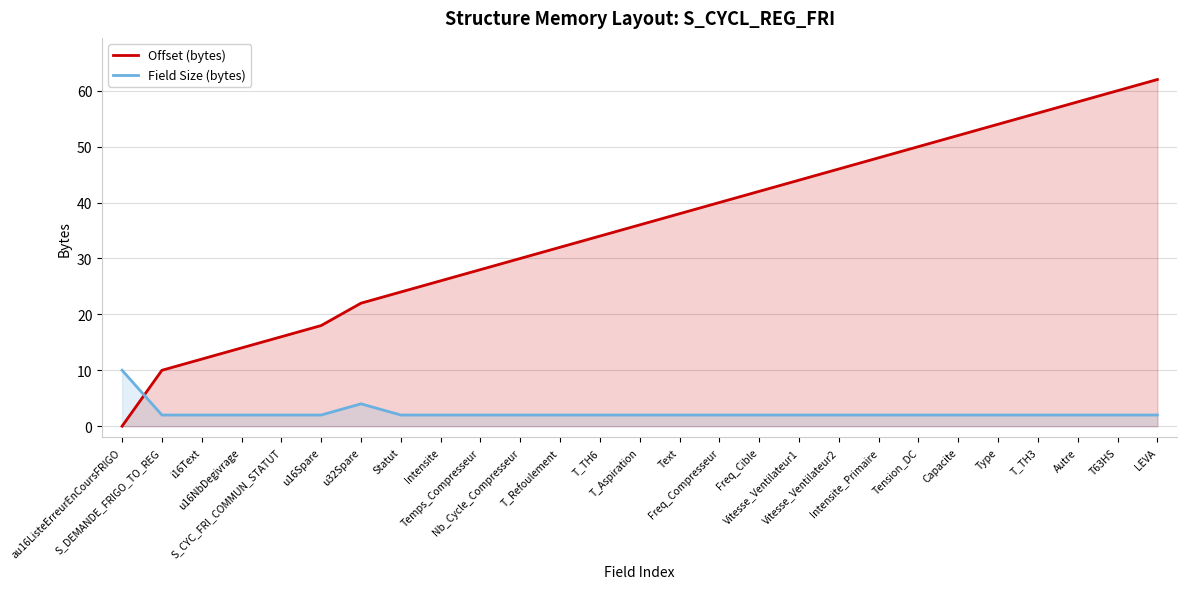

True or false: Offset (bytes) has more than 2 interior local peaks.

False